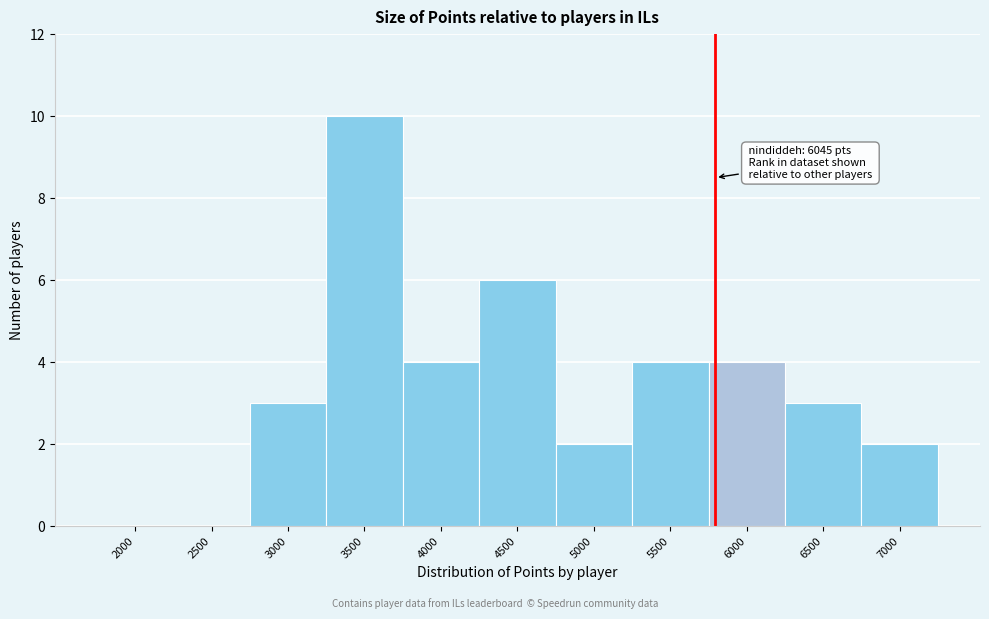

Reading left to right, transcribe all the data shown in this chart.

2000=0	2500=0	3000=3	3500=10	4000=4	4500=6	5000=2	5500=4	6000=4	6500=3	7000=2